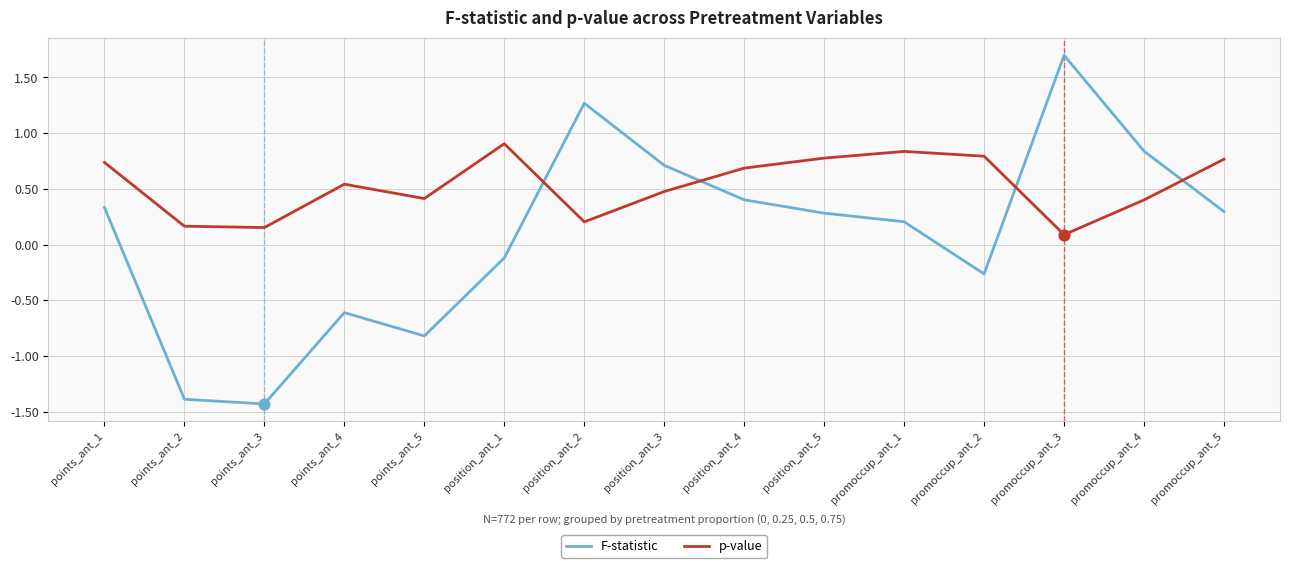

What are all the series names shown in the legend?

F-statistic, p-value